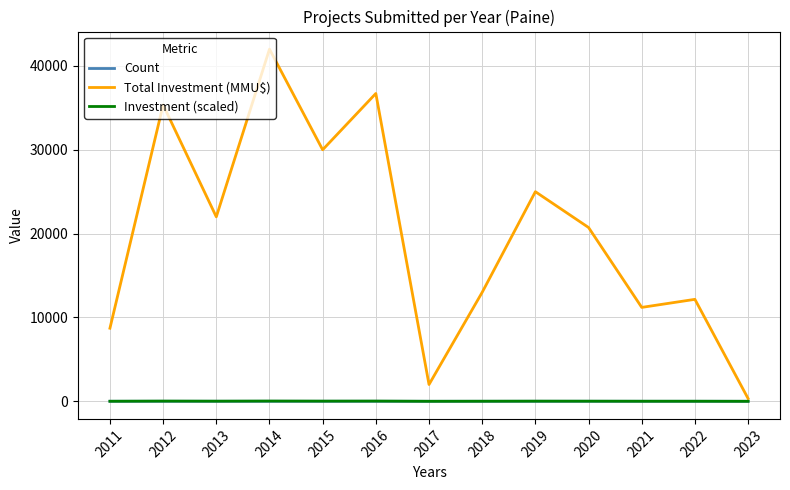

True or false: Total Investment (MMU$) has more than 1 interior local peaks.

True